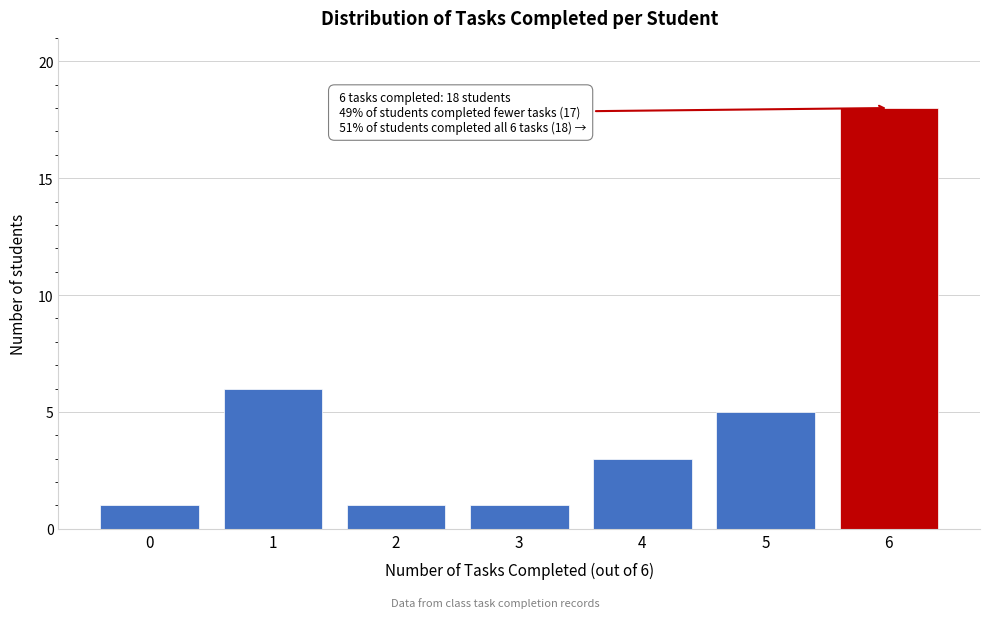

Reading right to left, what are all the values shown in this chart?

6=18	5=5	4=3	3=1	2=1	1=6	0=1